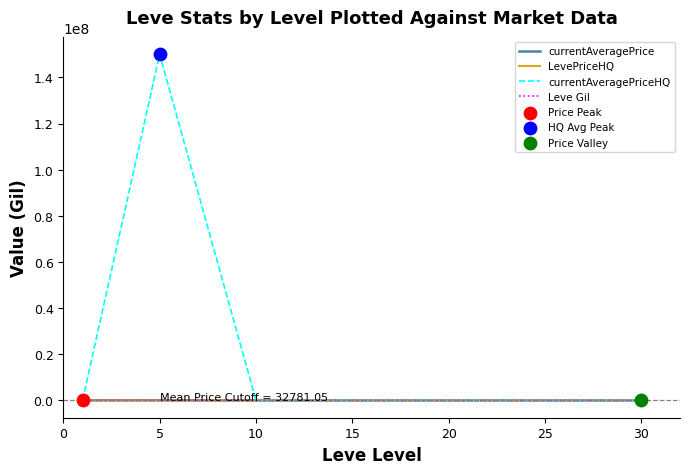

At how many categories does at least one series exceed 106210967?

1